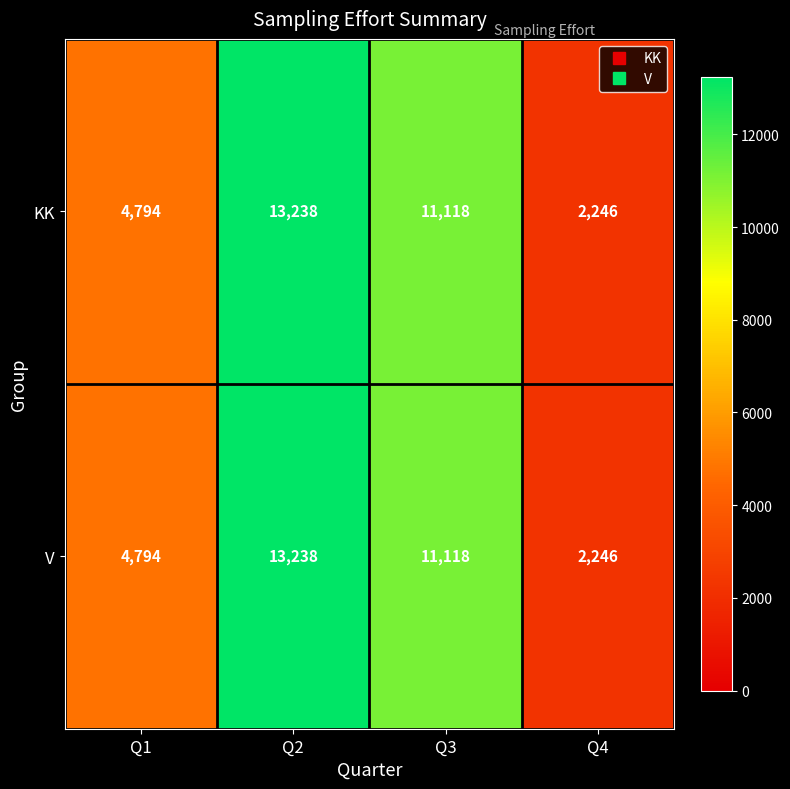

What is the average value of the KK series?

7849